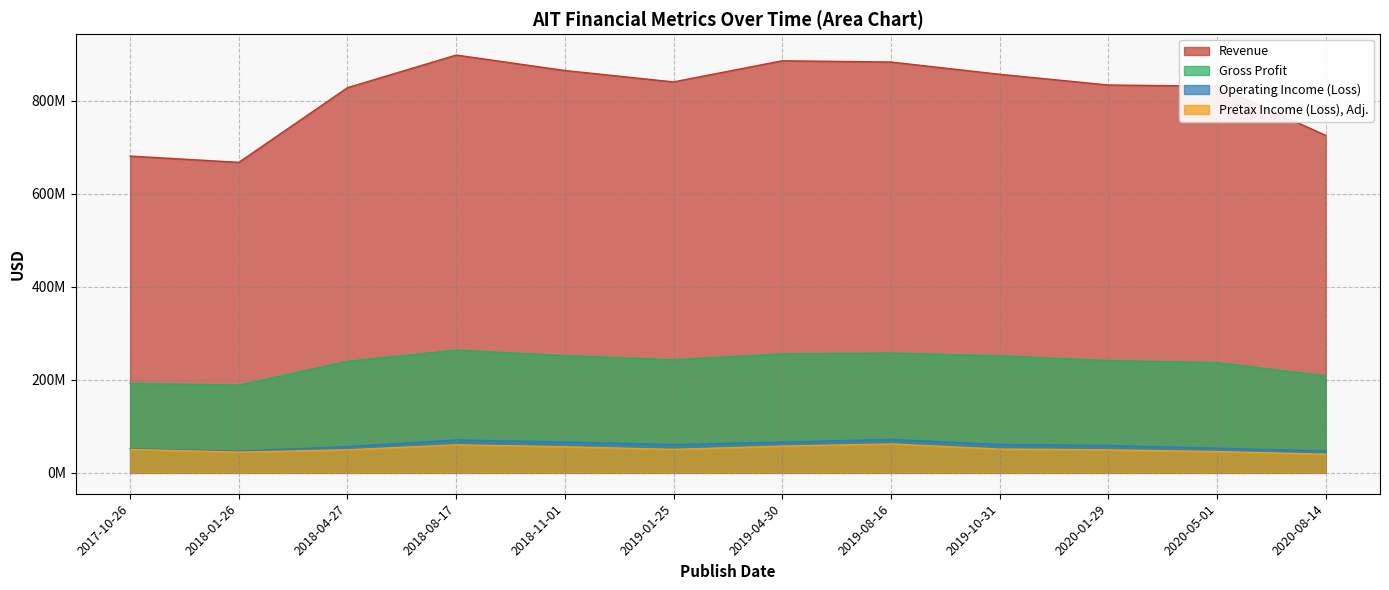

Which series has the largest total across all categories?

Revenue